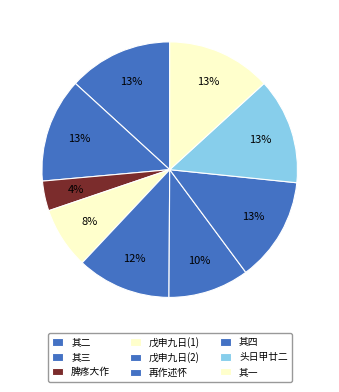

To the nearest percent, what is the average slice percentage?

11%